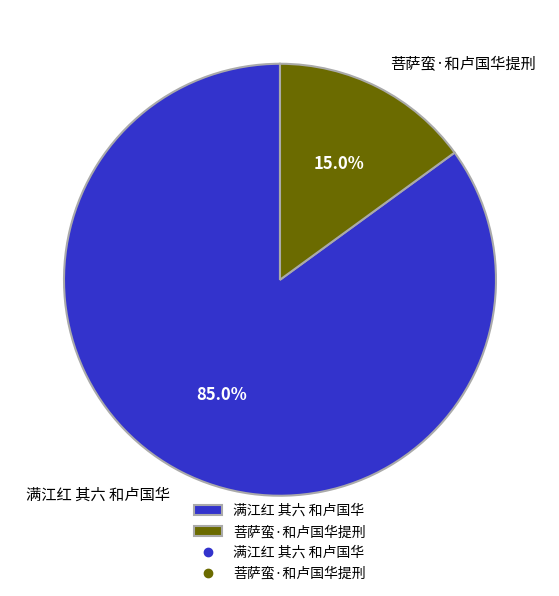

Rank the categories by value from highest to lowest.

满江红 其六 和卢国华, 菩萨蛮·和卢国华提刑